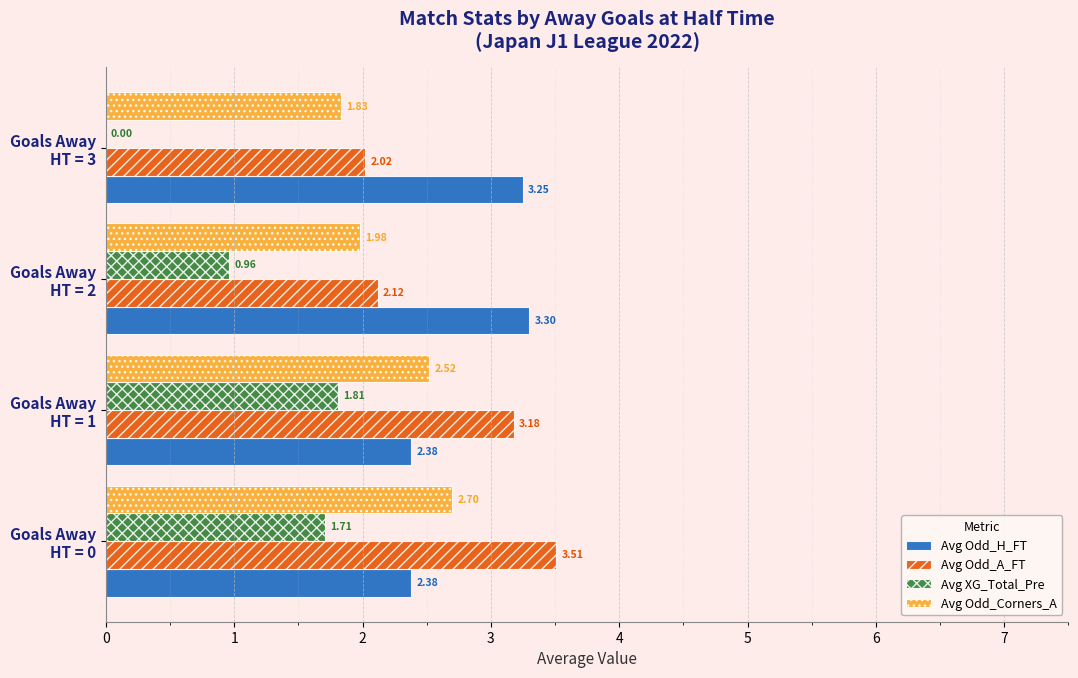

Which series has the largest total across all categories?

Avg Odd_H_FT